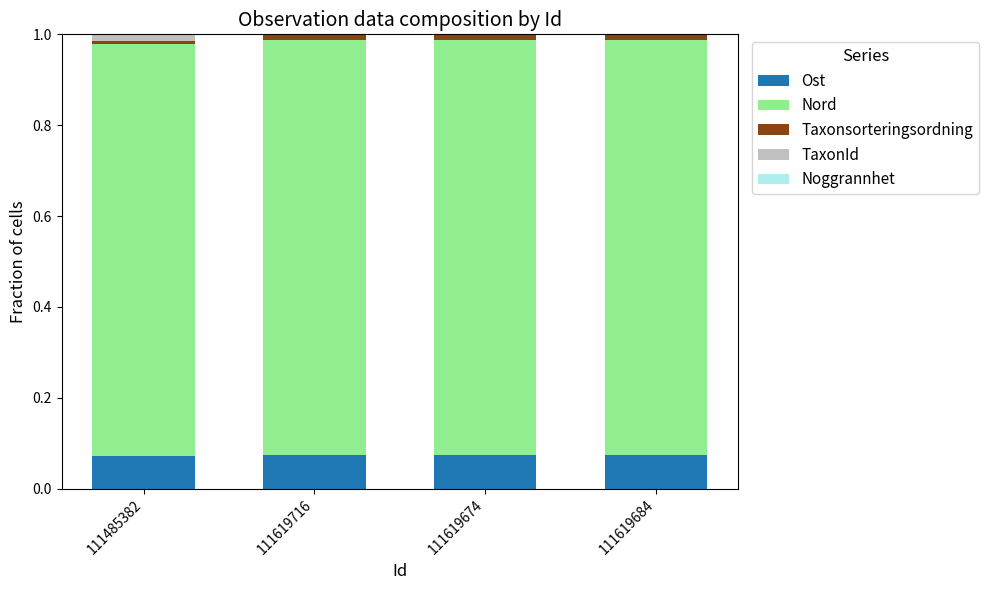

The Ost series shows 0.0 at 111485382. True or false?

False